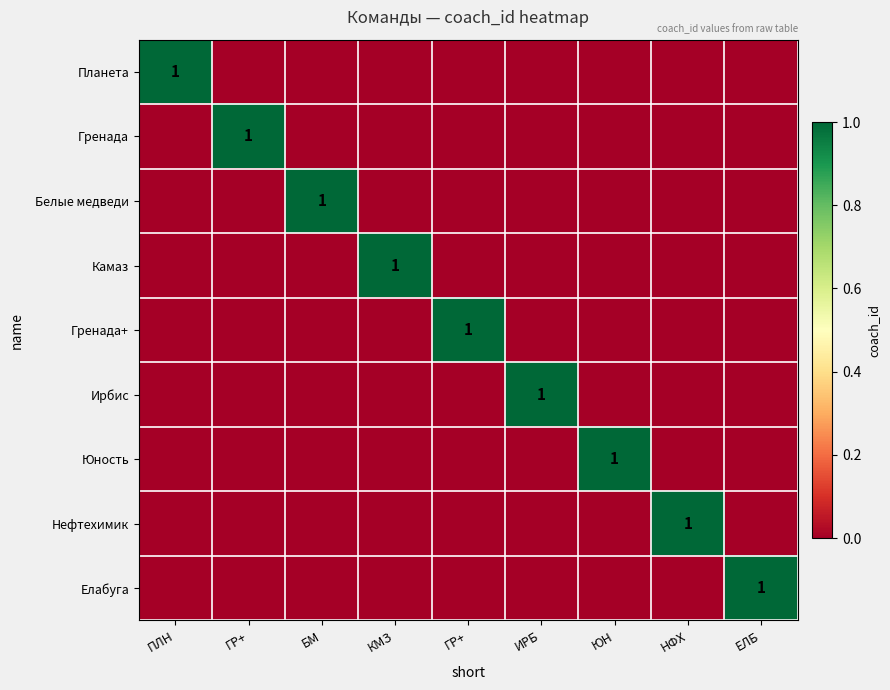

At which category does the chart reach its minimum across all series?

ГР+